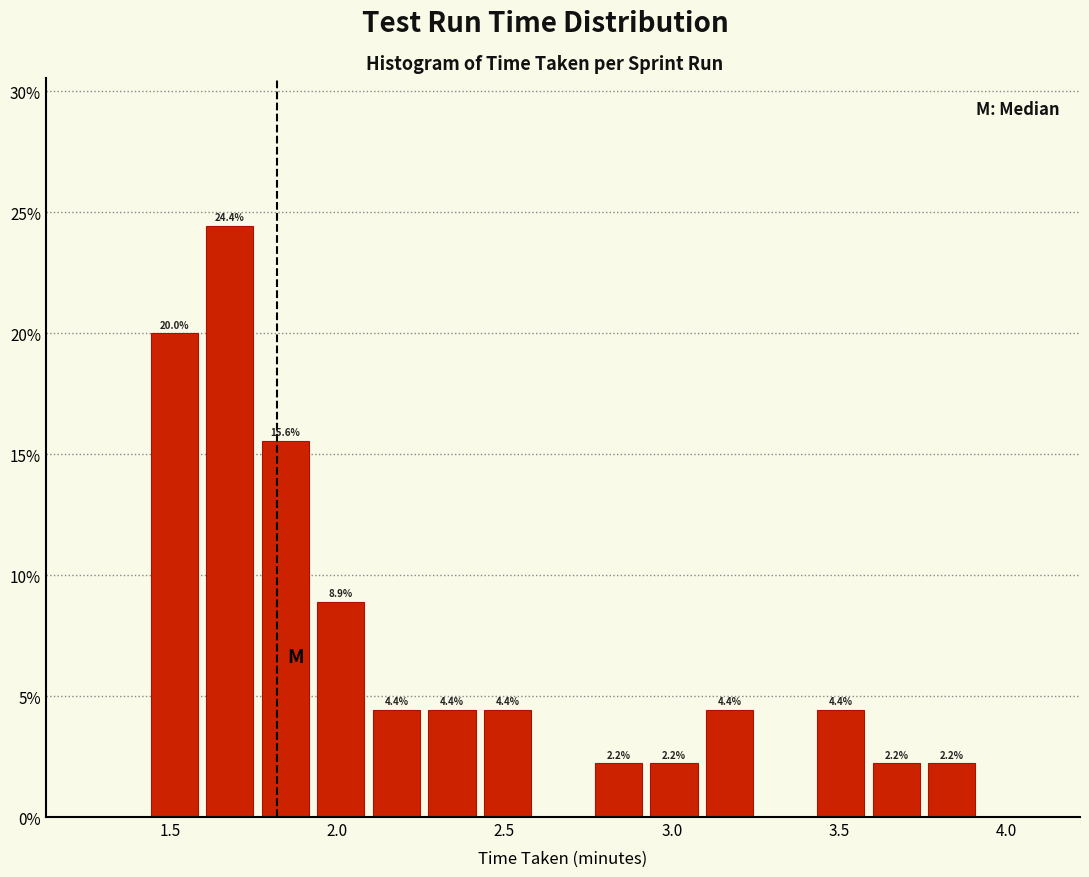

Read against the x-axis, roughly where is the centre of the tallest bar?

1.70